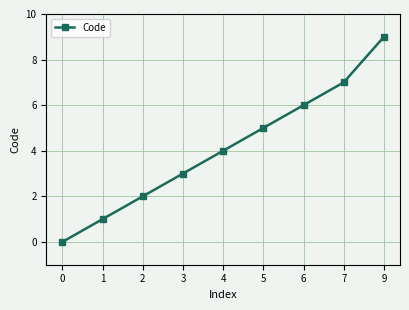

Reading left to right, what are all the values shown in this chart?

0=0	1=1	2=2	3=3	4=4	5=5	6=6	7=7	9=9